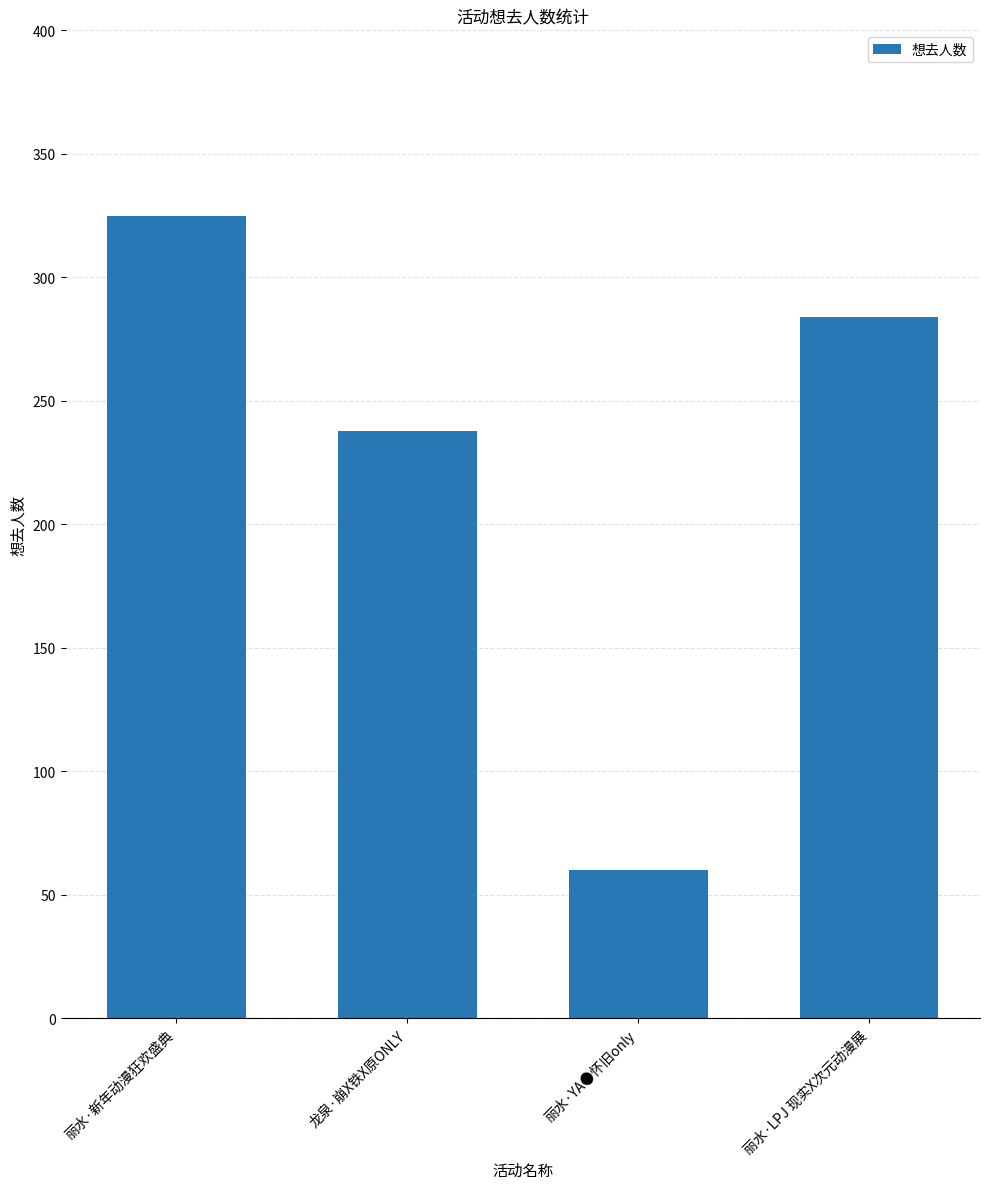

What position from the right is 丽水·LPJ 现实X次元动漫展?

1